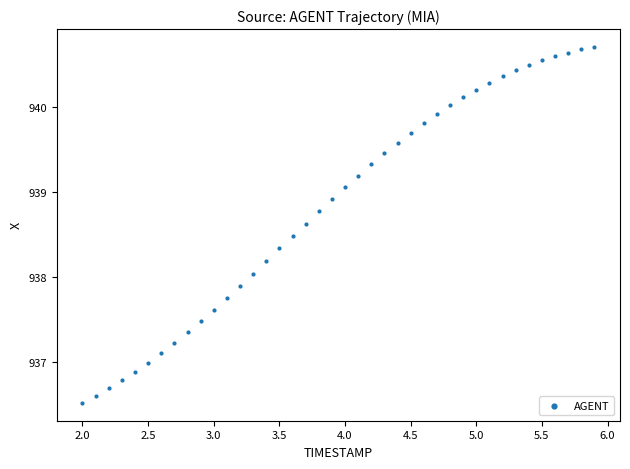

What is the range of X values (max minus min)?

3.9